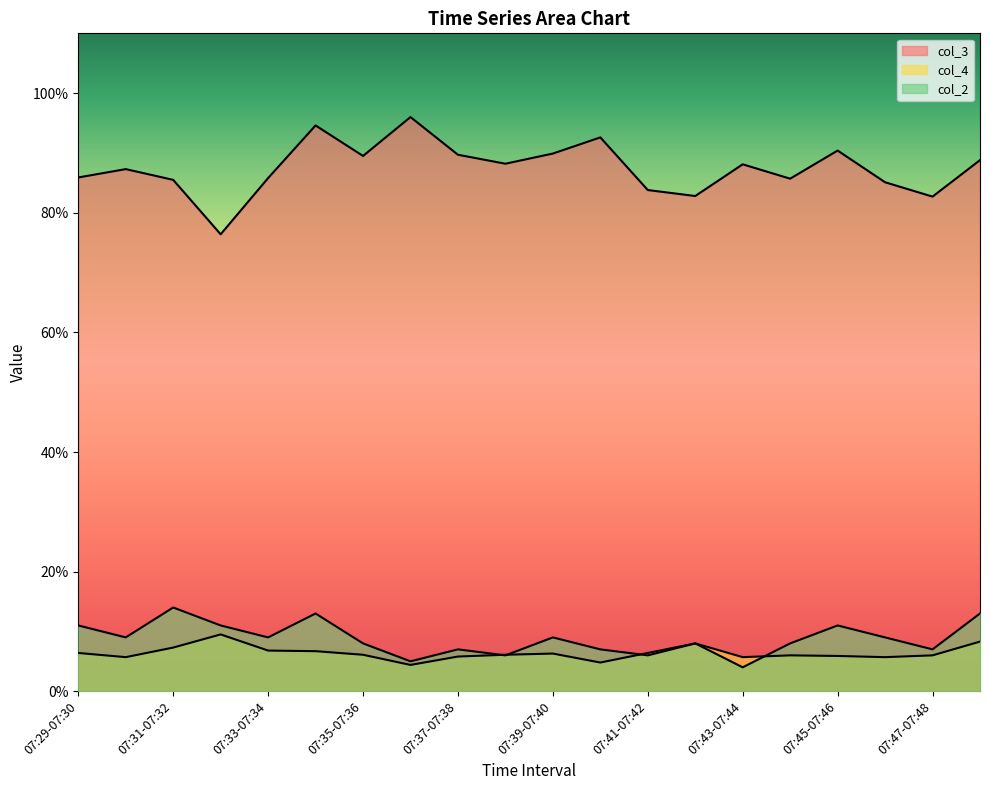

True or false: col_2 has more than 0 interior local peaks.

True